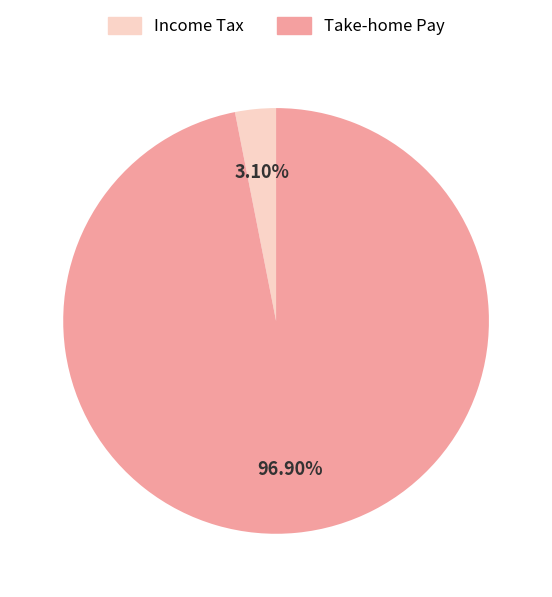

Is the sum of Take-home Pay and Income Tax greater than half?

Yes